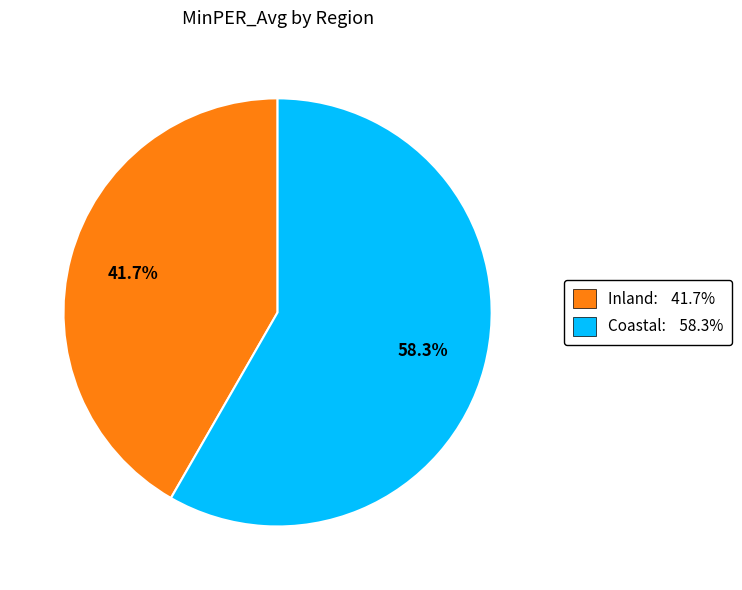

True or false: Coastal accounts for 18% of the total.

False